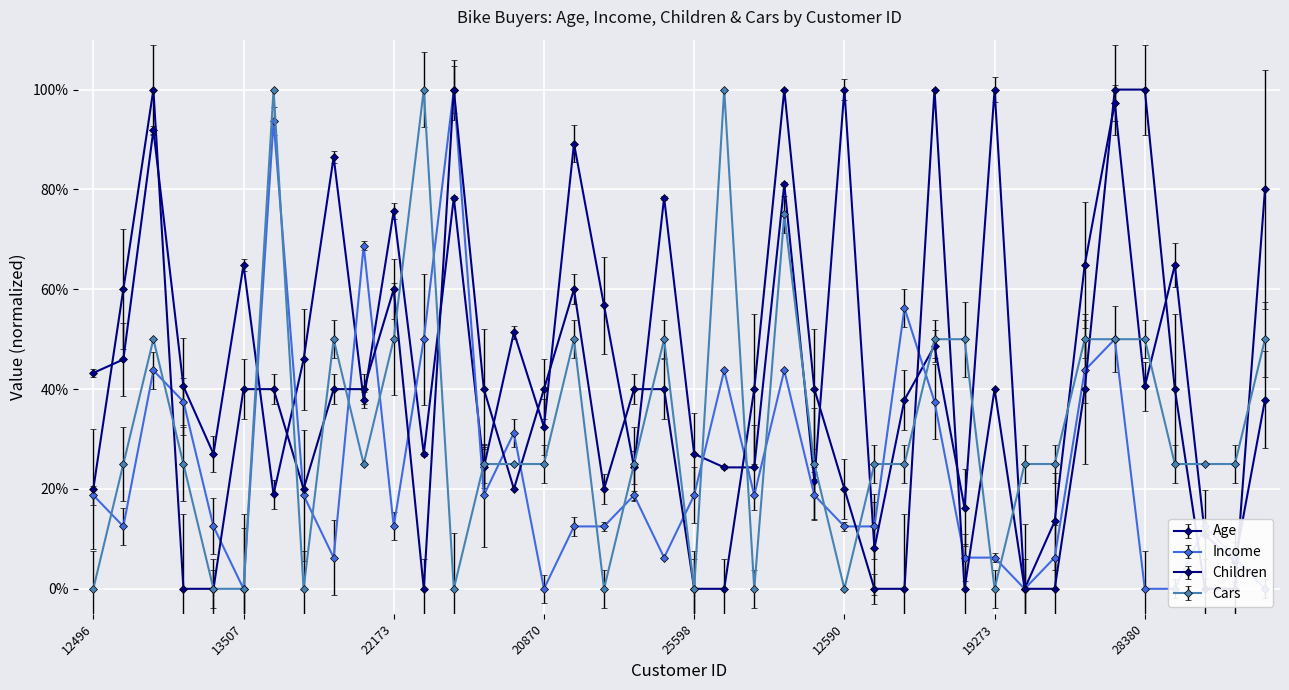

At which category does Income reach its first local valley?

24107